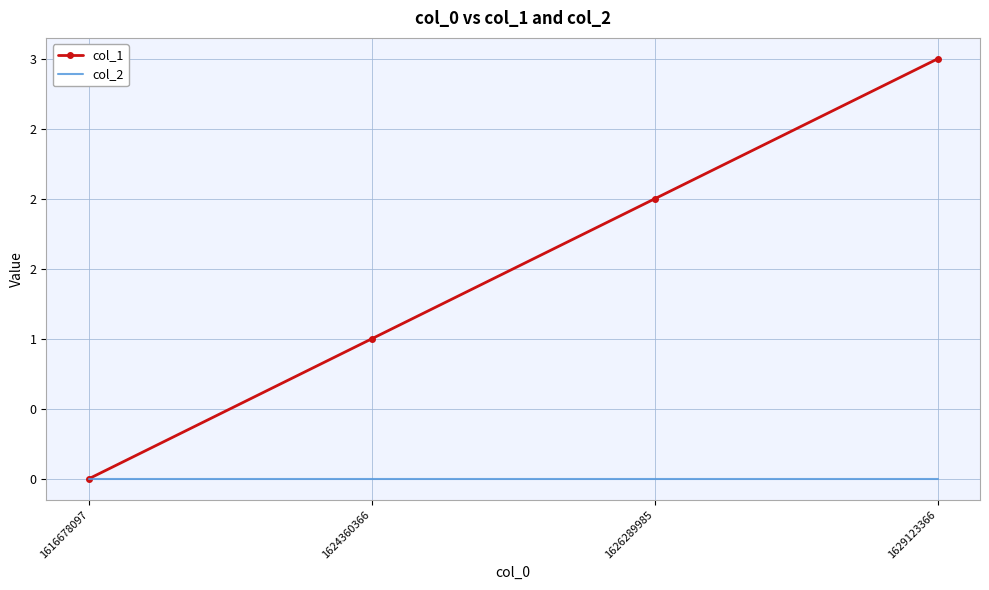

True or false: col_1 and col_2 intersect in this chart.

False